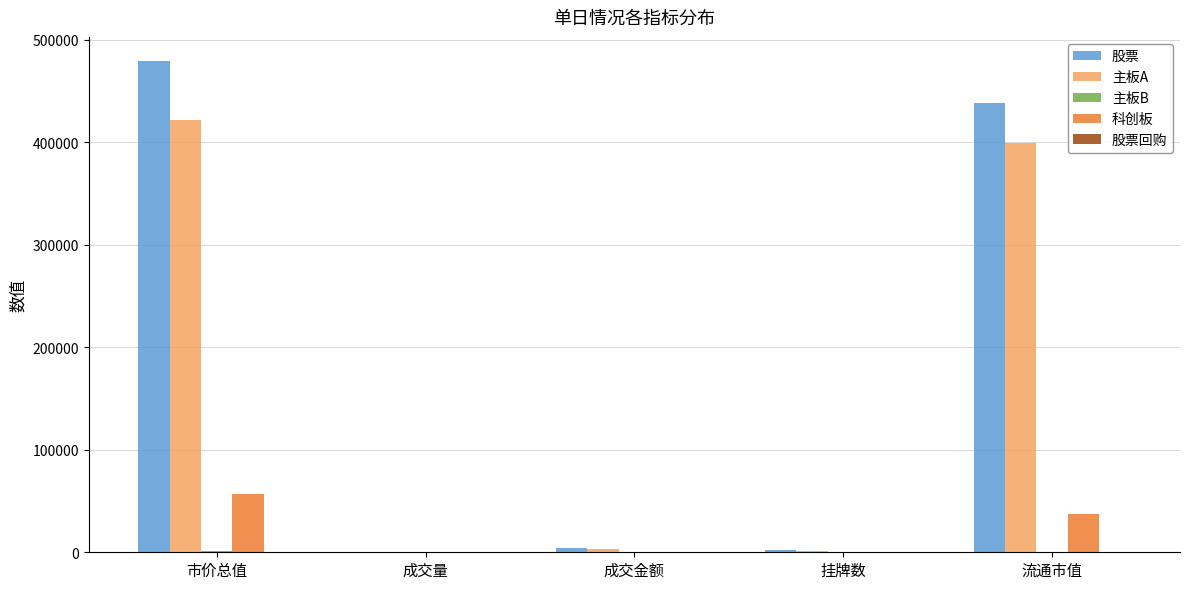

Which series changed the most between 成交金额 and 流通市值?

股票